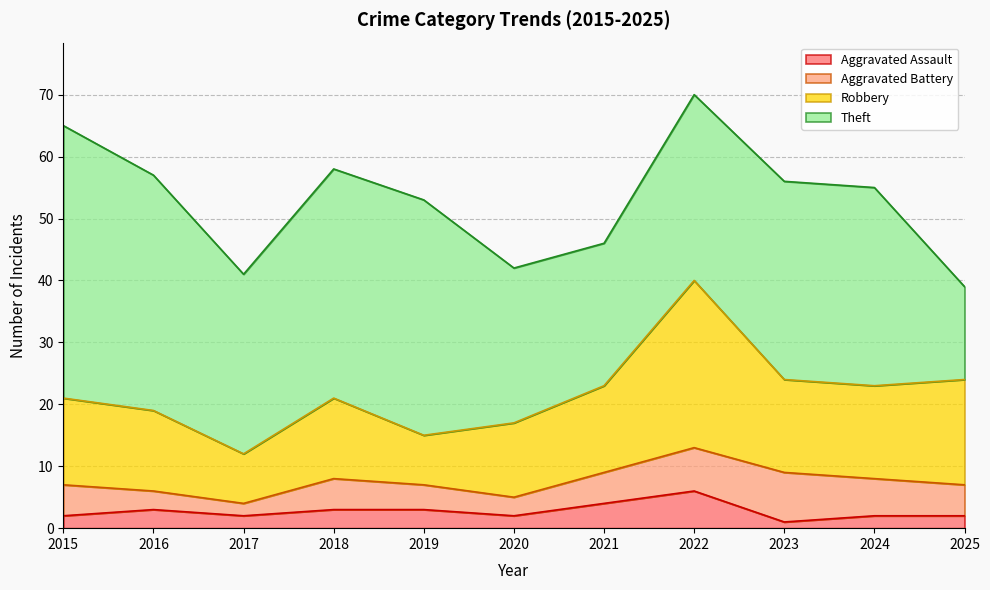

What is the total value across all series at 2016?

57